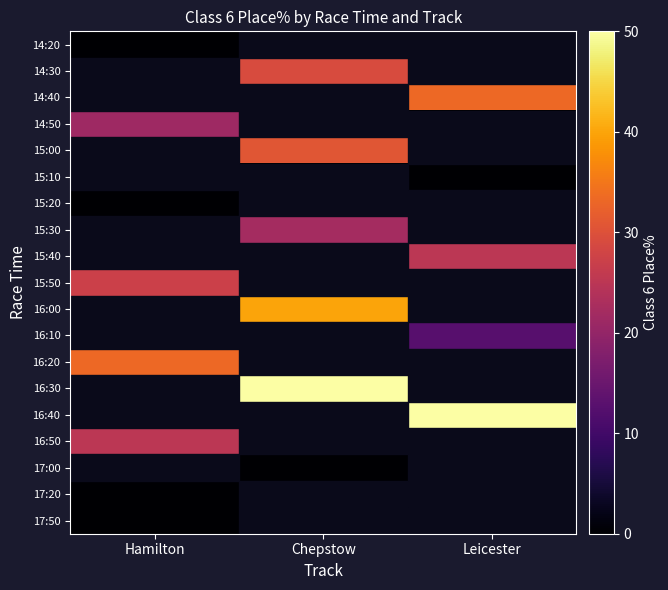

Which series has the widest spread of values?

16:30